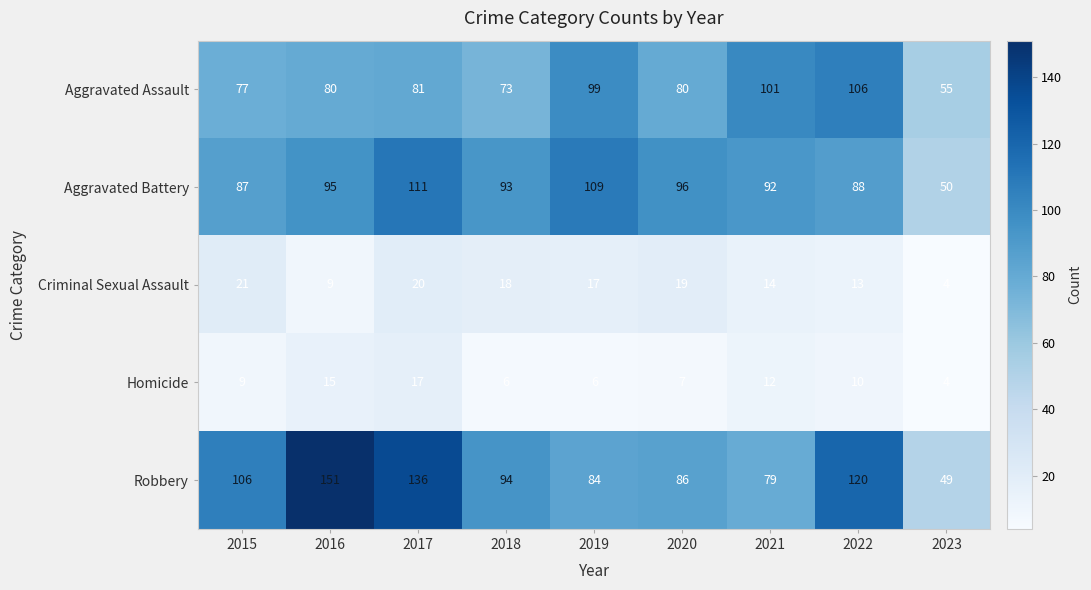

What is the total value across all series at 2022?

337